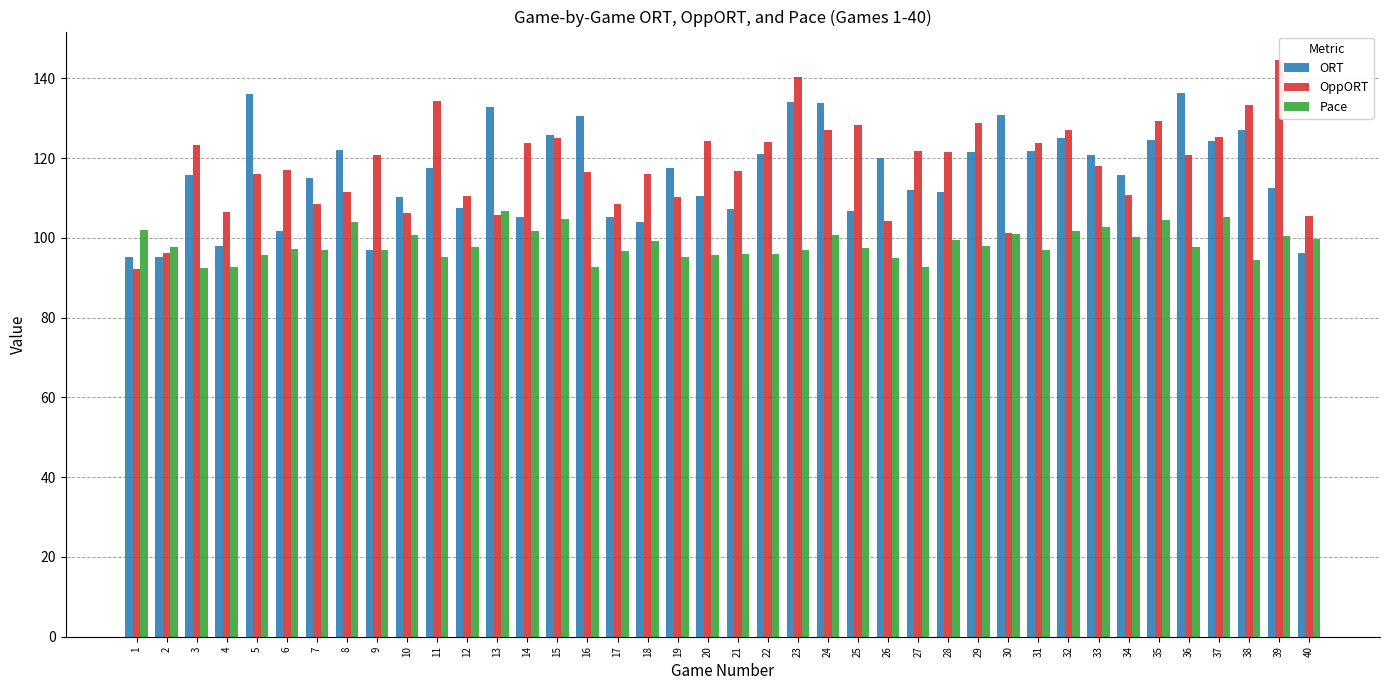

Which series changed the most between 7 and 24?

ORT